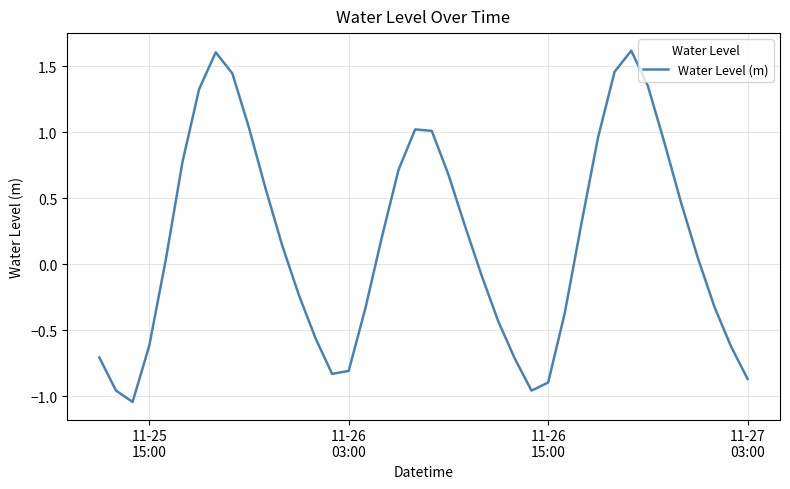

What is the difference between the maximum and minimum values?

2.7